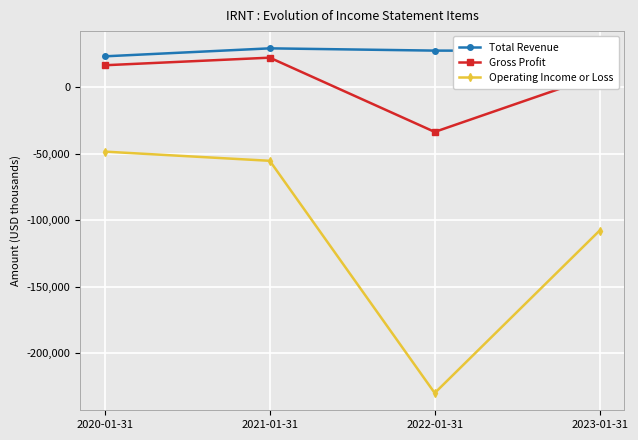

Is it true that Operating Income or Loss equals -107700 at 2023-01-31?

True